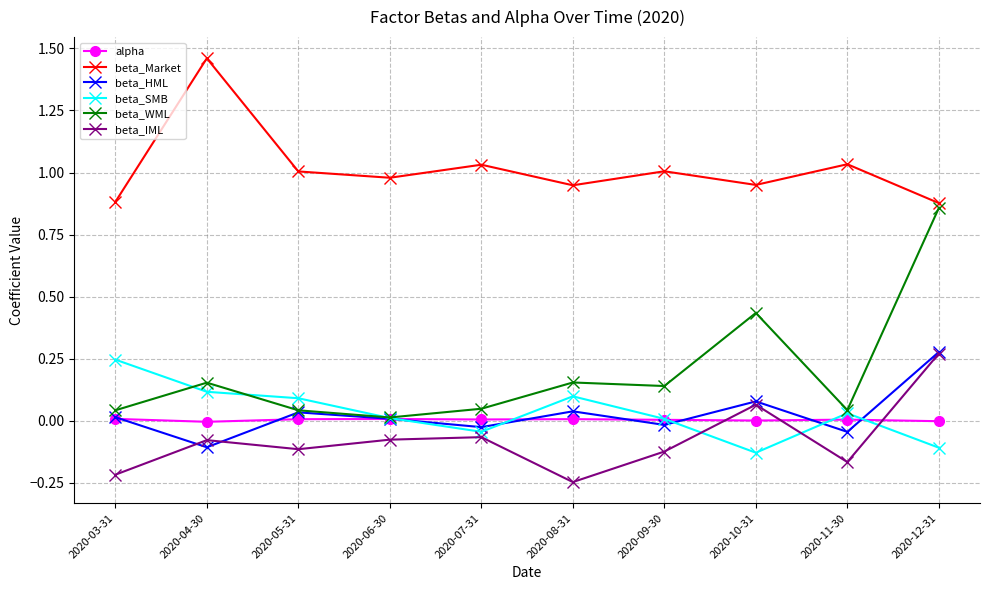

Is the value of beta_Market at 2020-12-31 greater than the value of beta_HML at 2020-10-31?

Yes